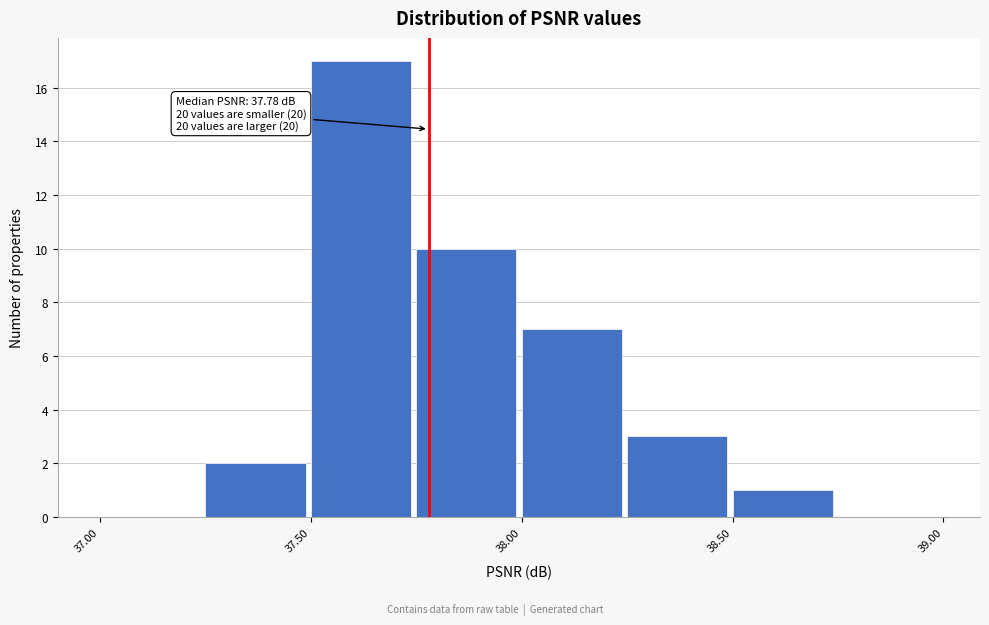

Over which range of the x-axis is the bar tallest?

37.50 to 37.75